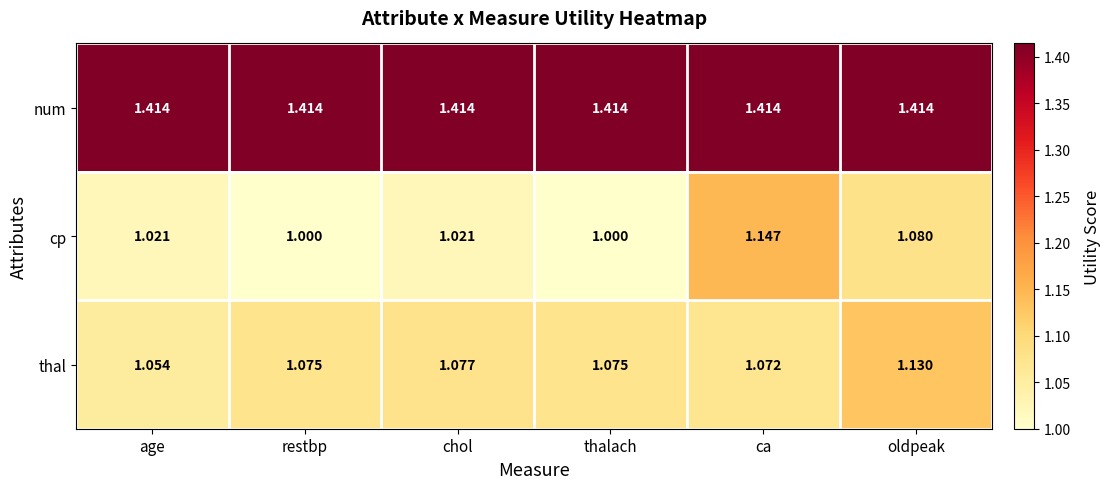

Rank the series by their maximum value, from highest to lowest.

num, cp, thal